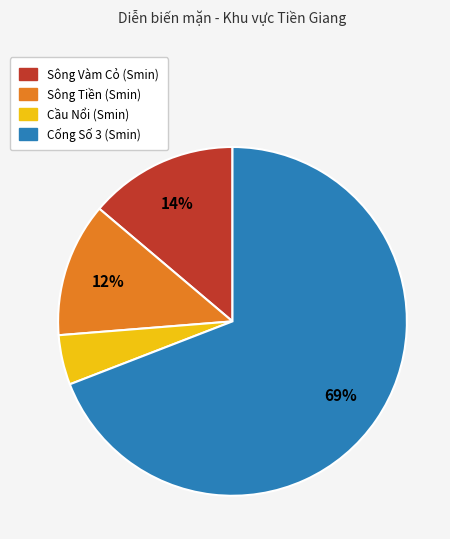

Which category has the biggest portion of the pie?

Cống Số 3 (Smin)